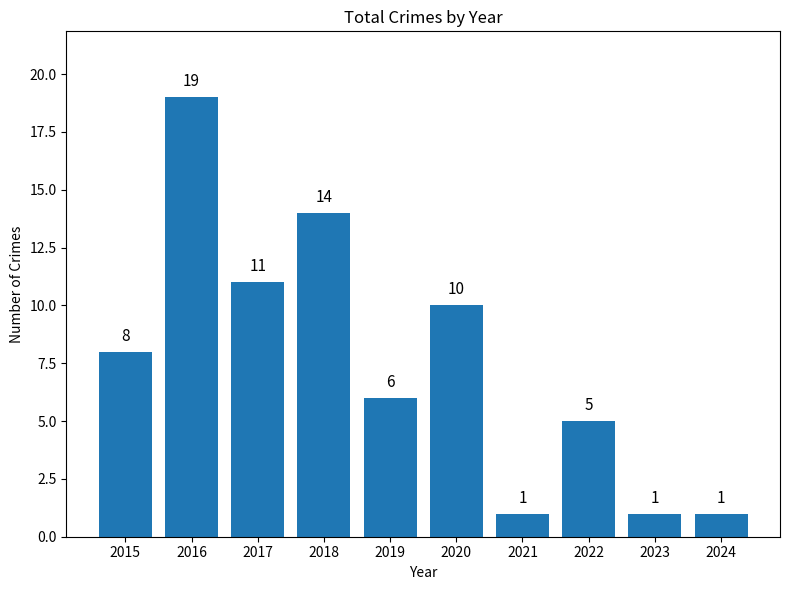

Does the chart contain any negative values?

No